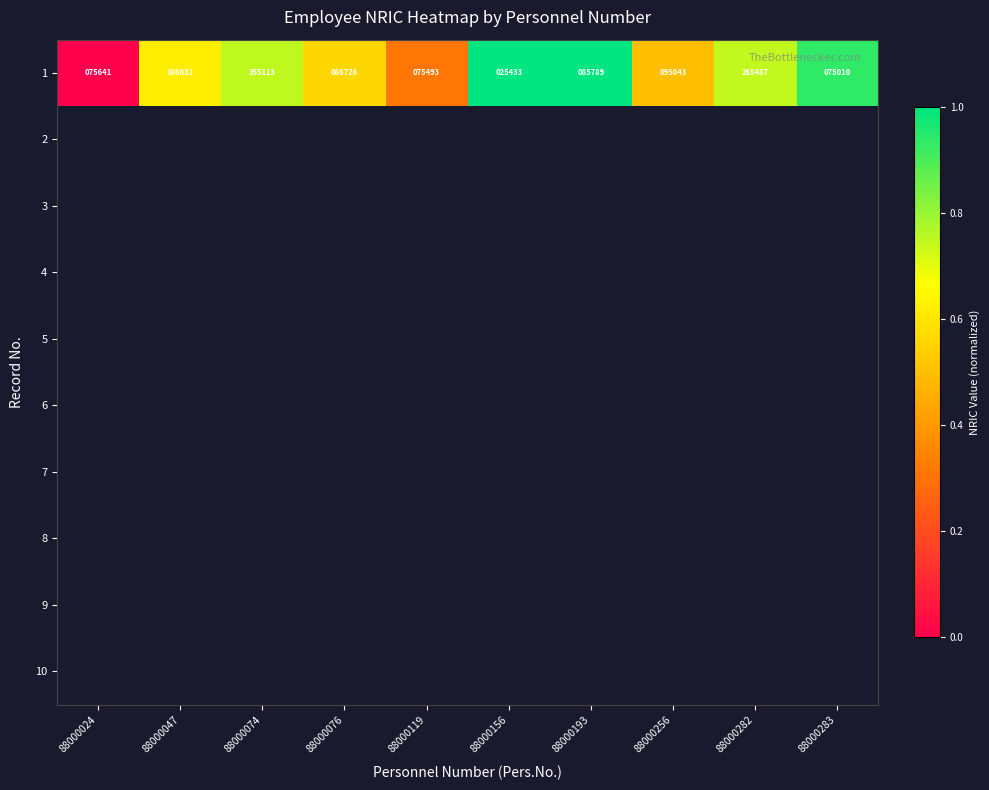

True or false: 1 has a value of 89733 at 88000047.

False